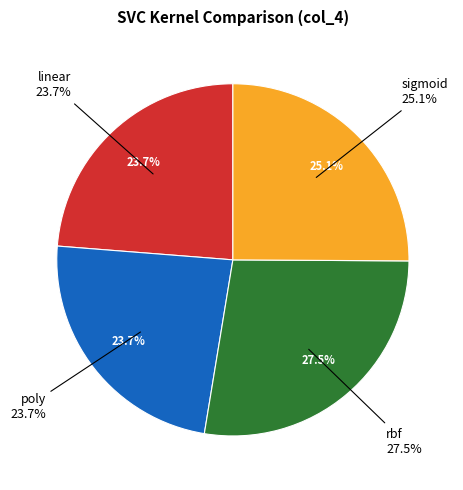

The rbf slice represents 40% of the pie. True or false?

False